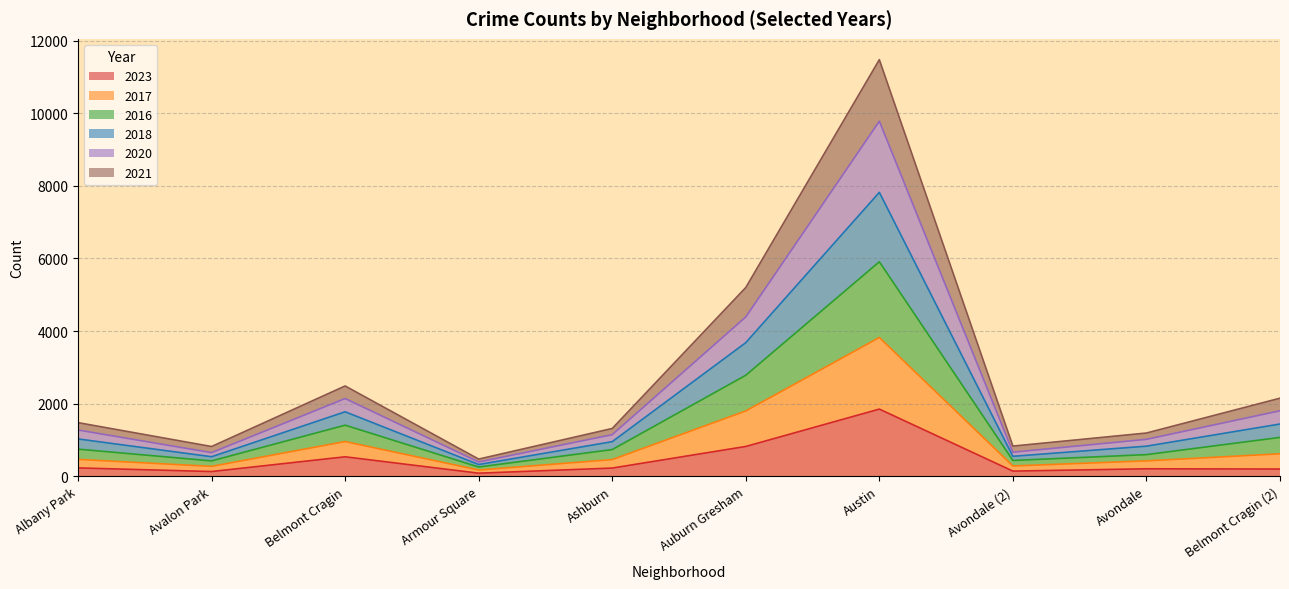

Does the chart display data point markers on the line(s)?

No